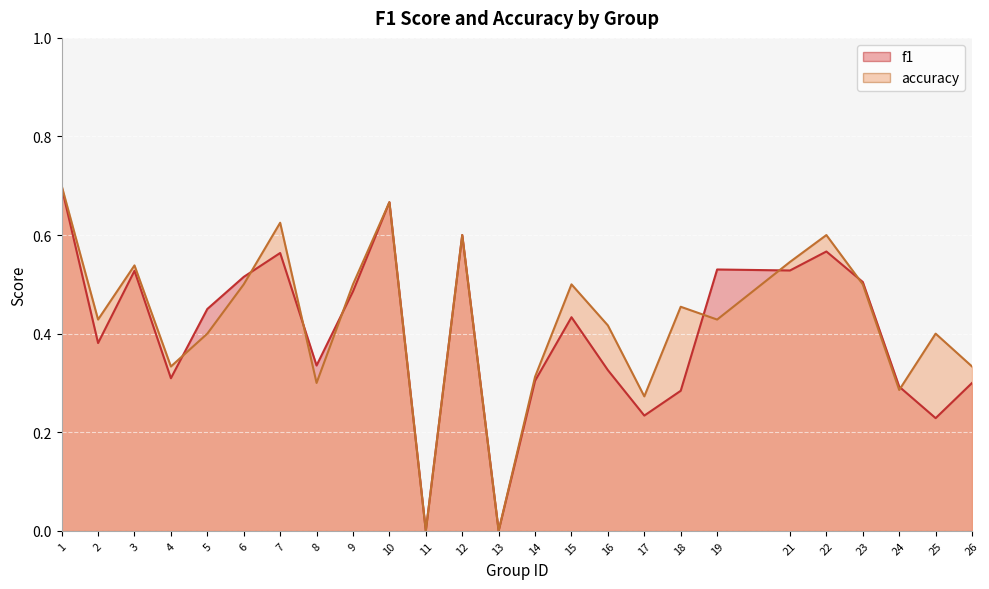

At which category does accuracy reach its first local peak?

3